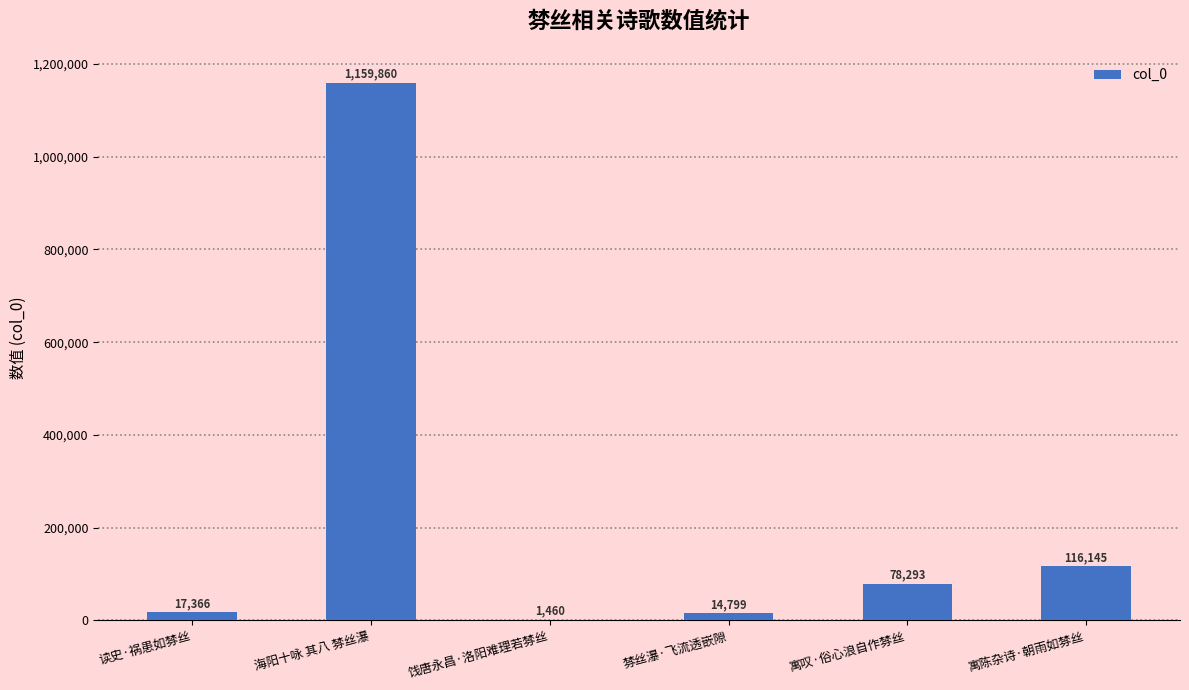

What value does the data have at 海阳十咏 其八 棼丝瀑, to the nearest 10?

1159860